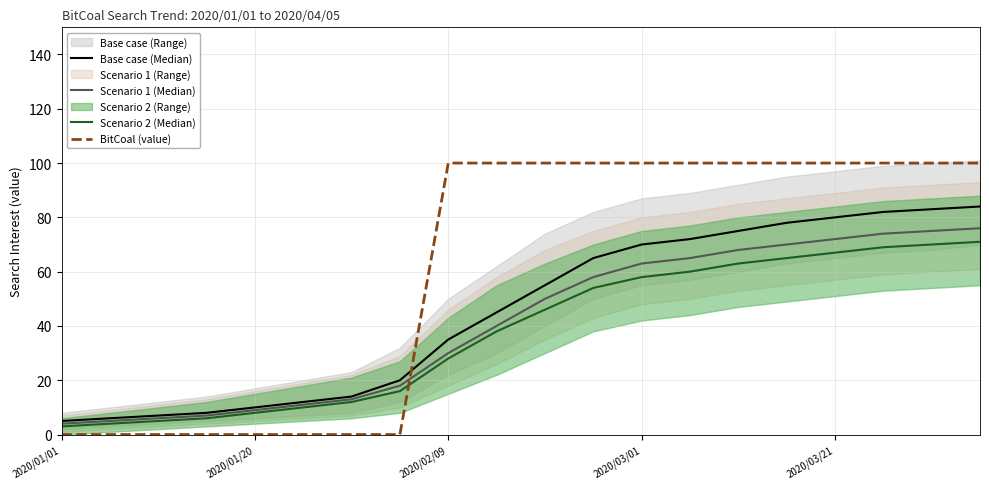

At which category is the sum across all series the highest?

19